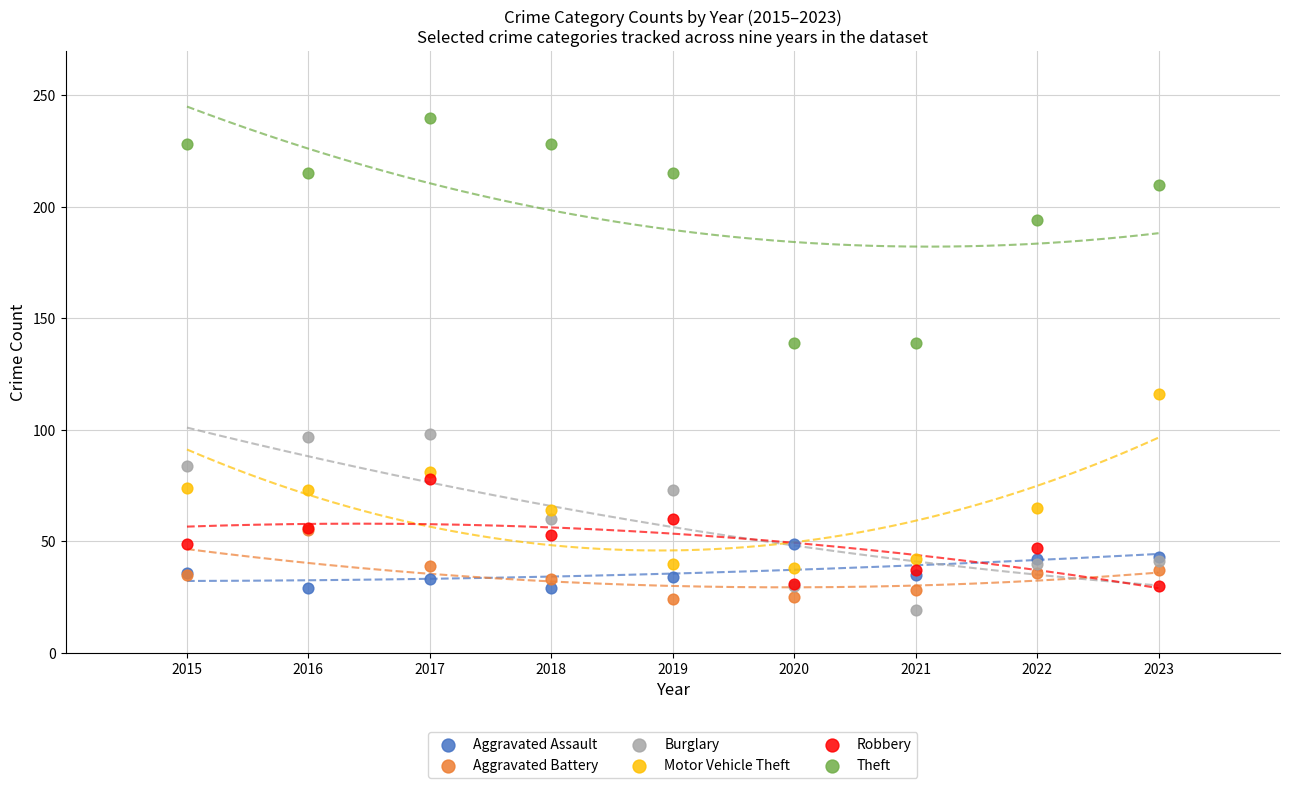

In the Theft series, what Y value is closest to 189?

194